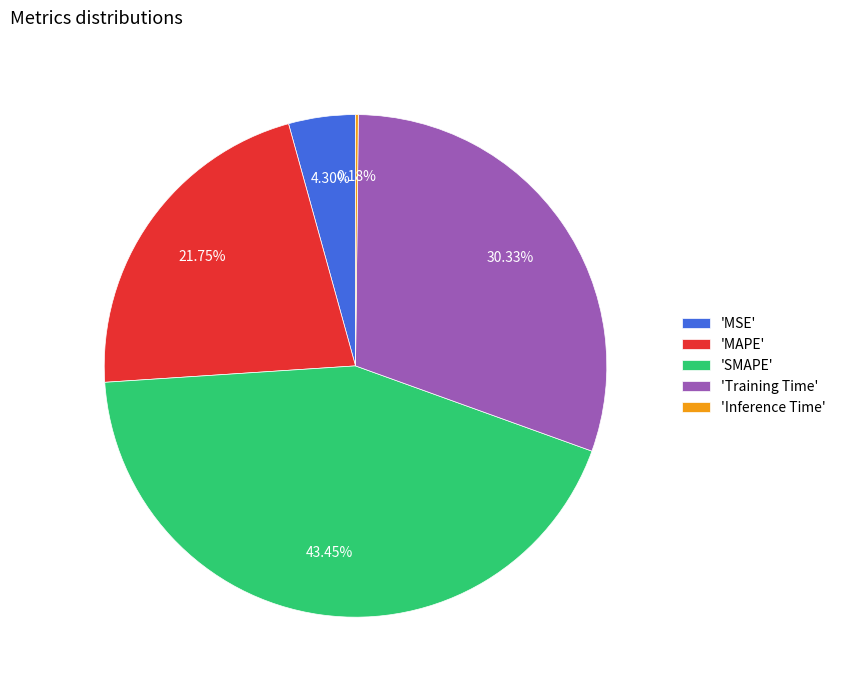

Does 'MAPE' represent more than half of the total?

No